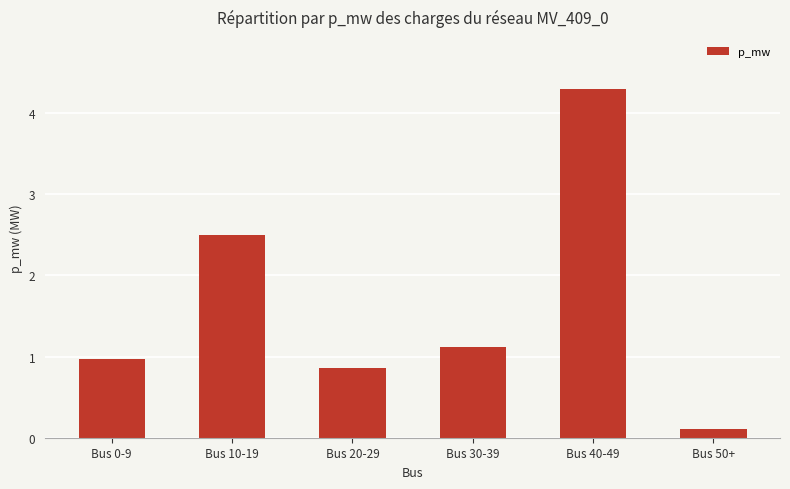

The value at Bus 50+ is 0.1. True or false?

True